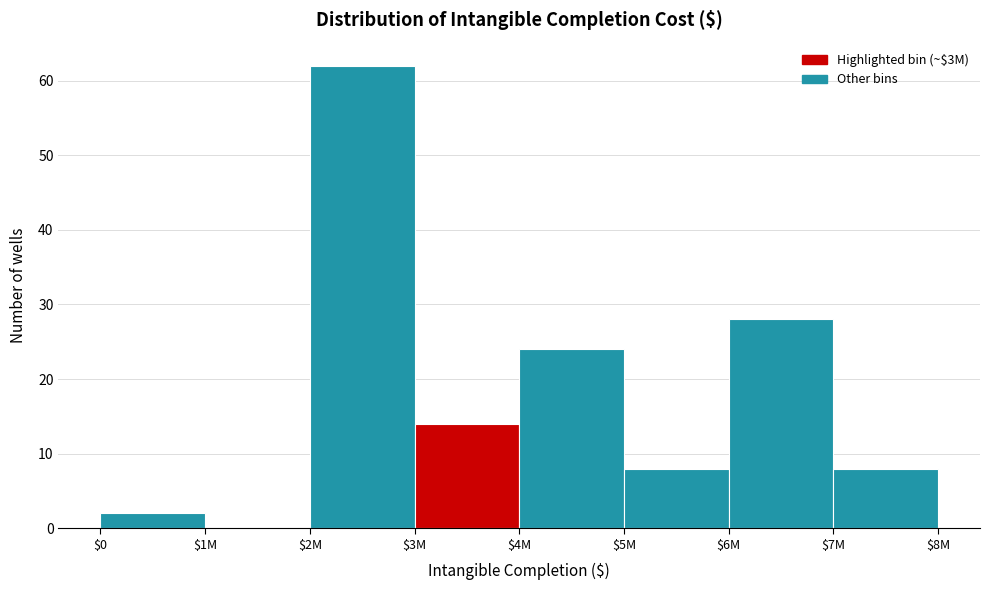

True or false: the data shows 48 at $6M.

False